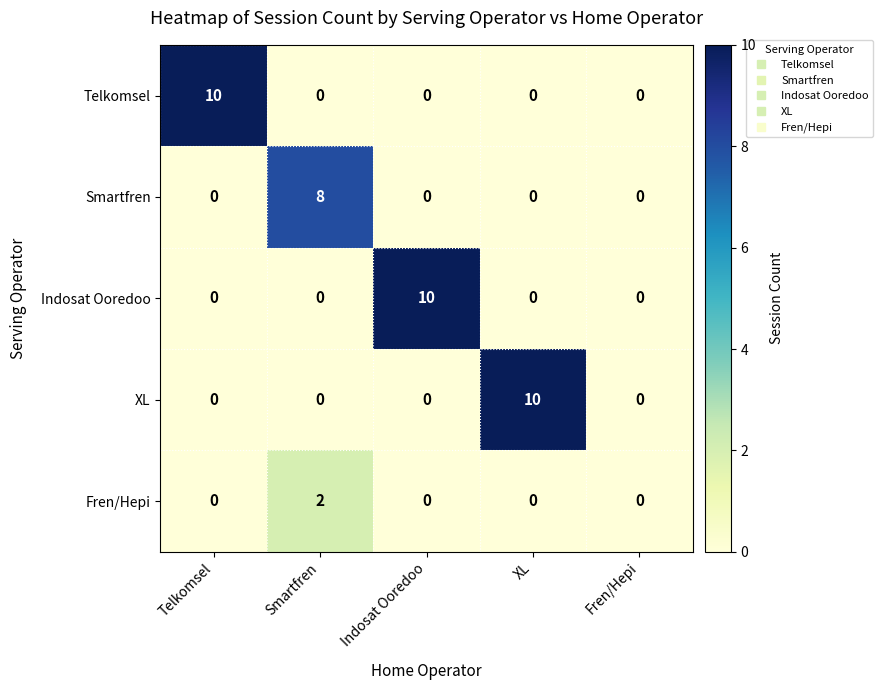

What is the spread (max minus min) of values at Smartfren?

8